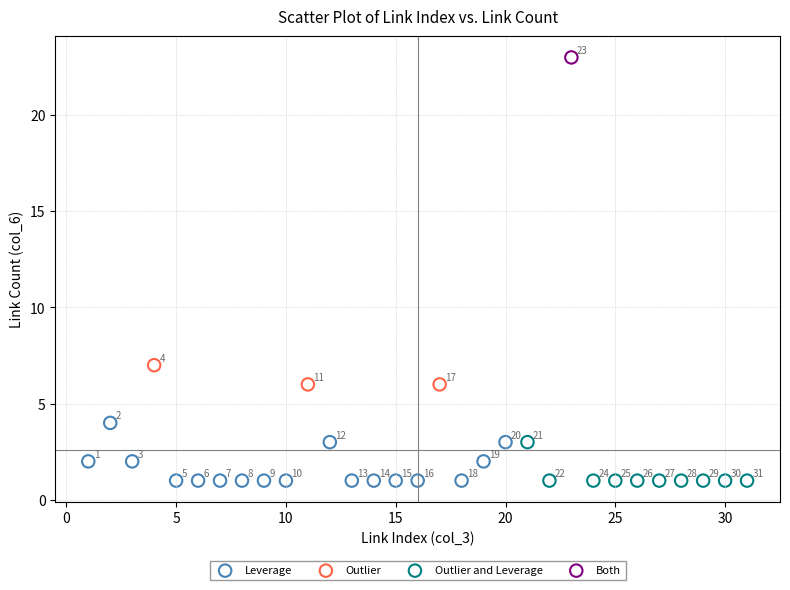

Which series reaches the maximum Y coordinate?

Both